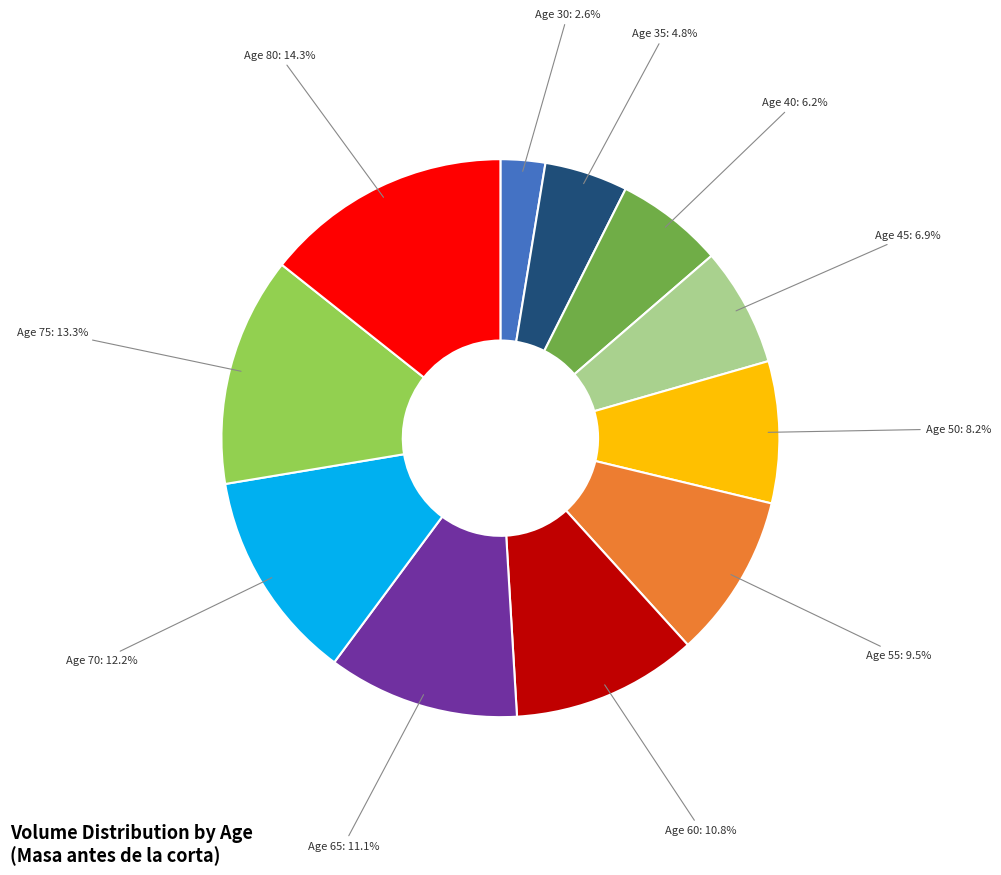

Is there a majority slice in this chart?

No